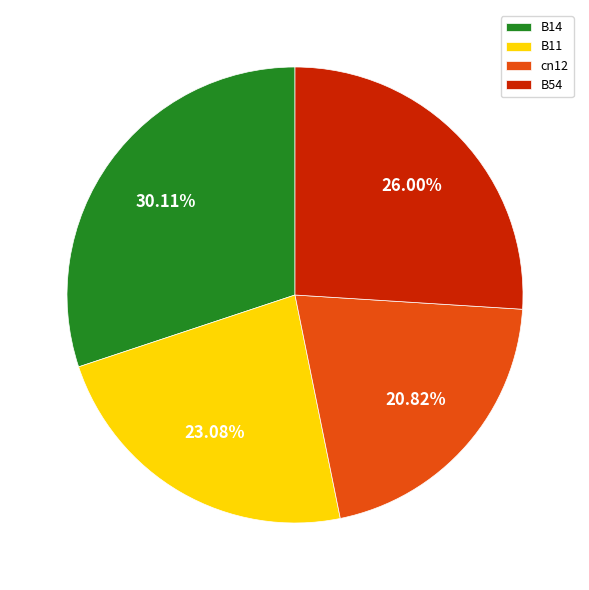

Rank the categories by value from lowest to highest.

cn12, B11, B54, B14